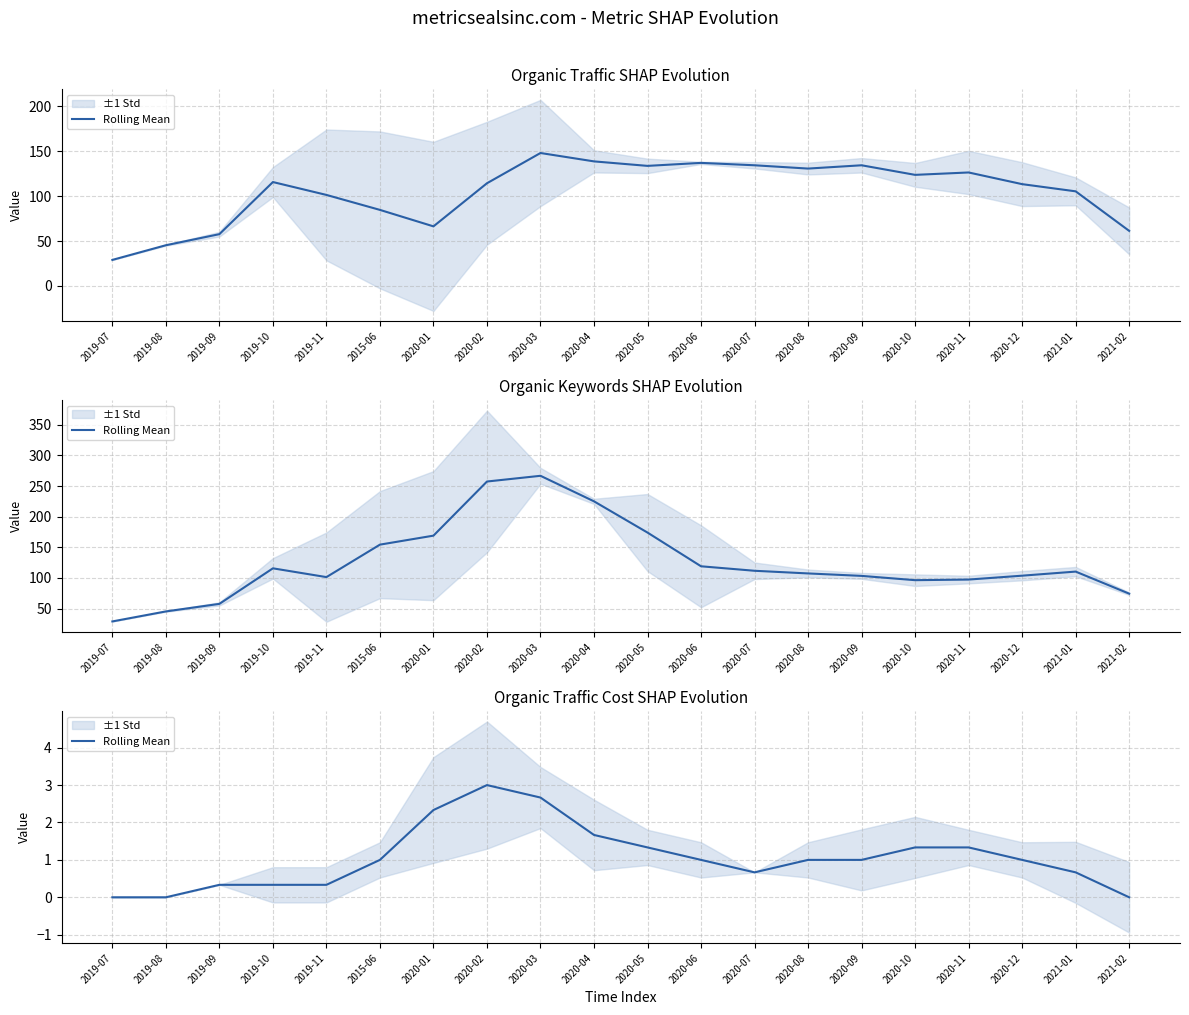

True or false: the data shows 0.9 at 2020-04.

False